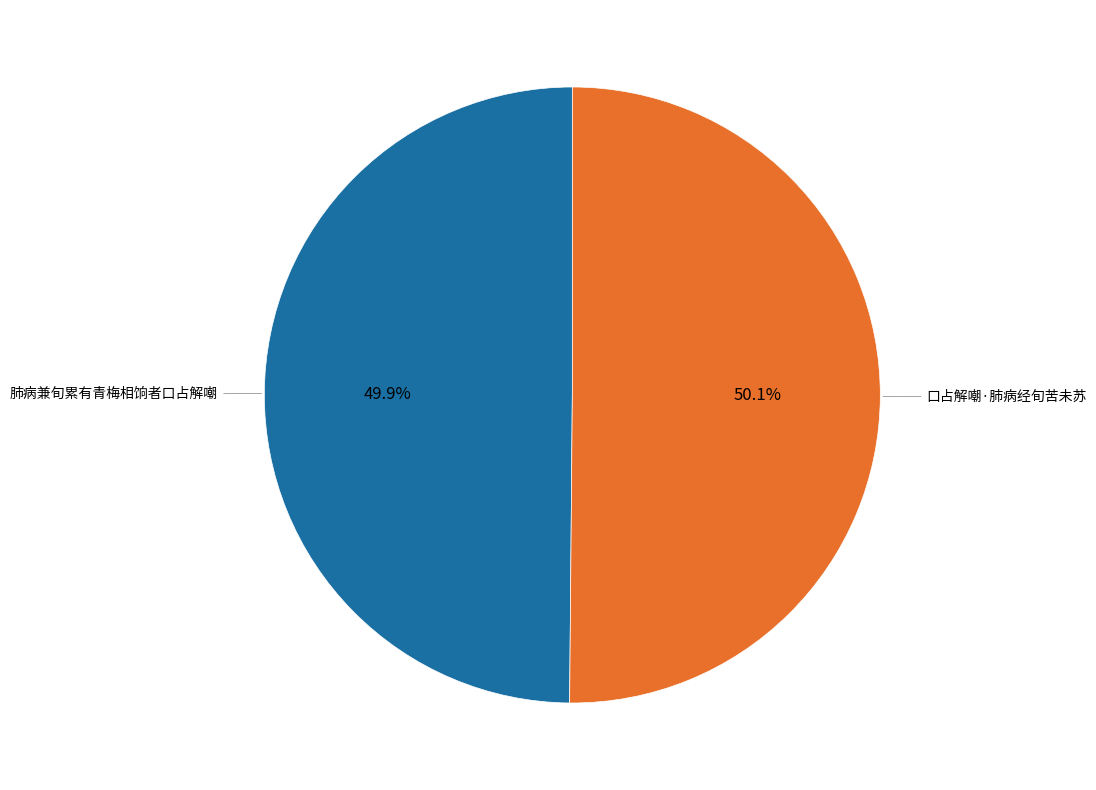

Does any single category account for the majority?

Yes